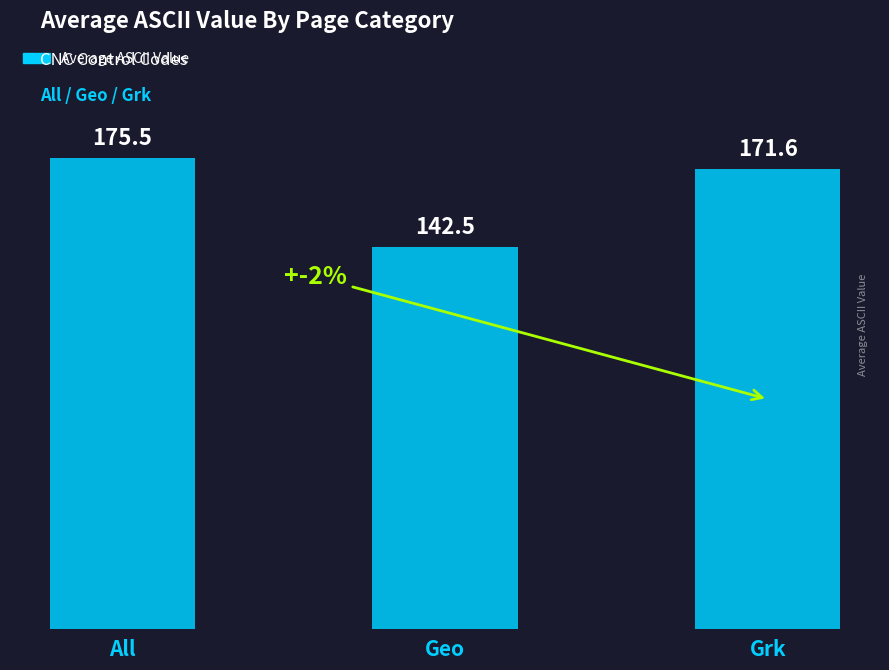

What position from the left is Geo?

2